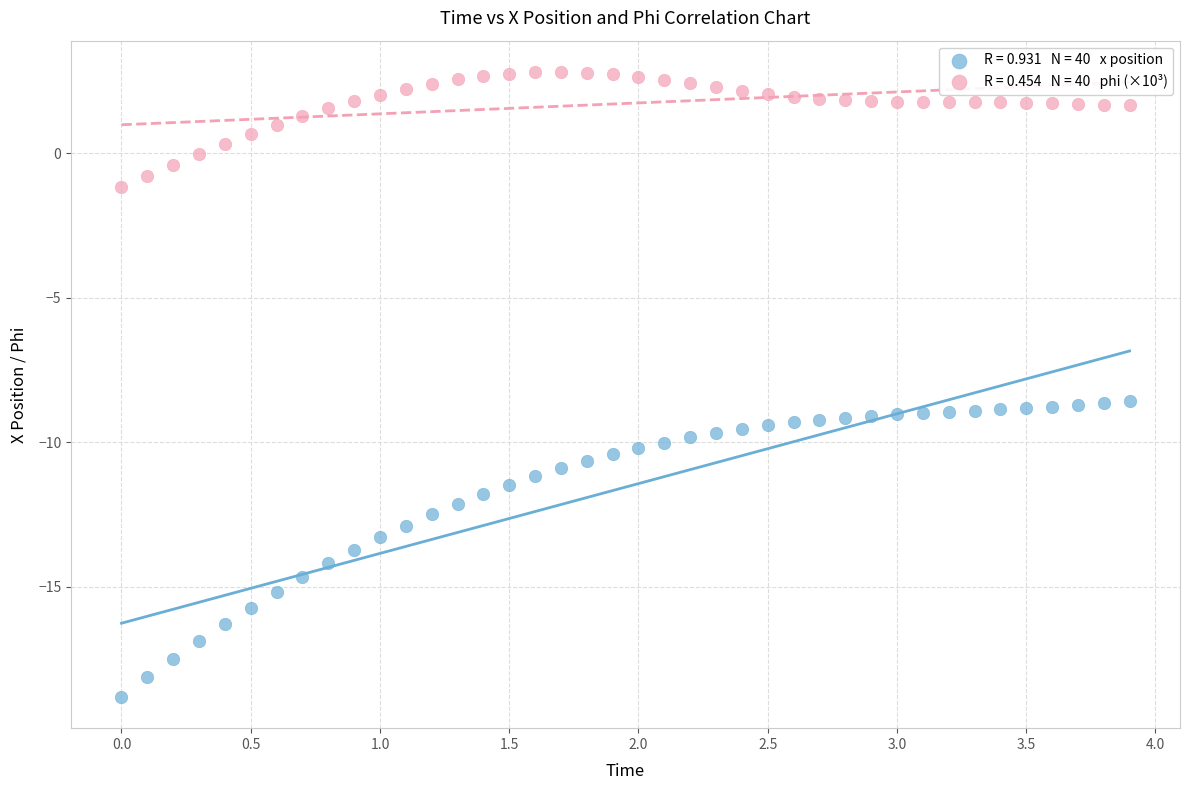

Across all data points, what is the range of X values (max minus min)?

3.9